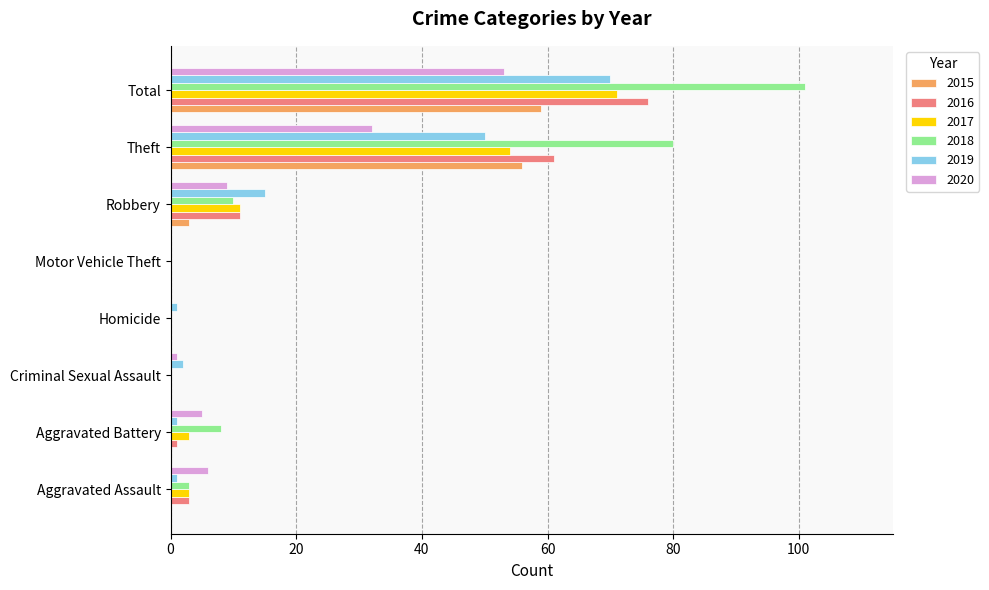

Between Robbery and Total, which series saw the biggest shift?

2018